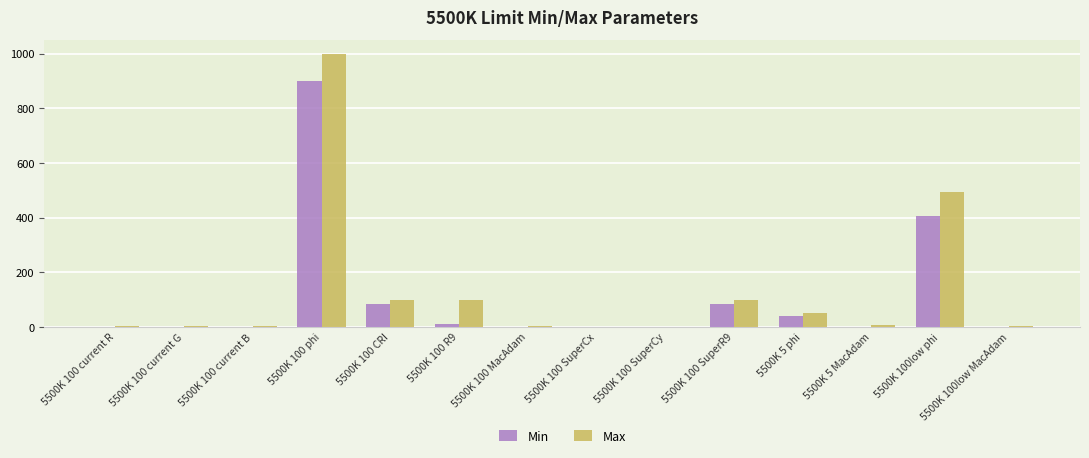

What value does the Min series have at 5500K 100 SuperCx?

0.3